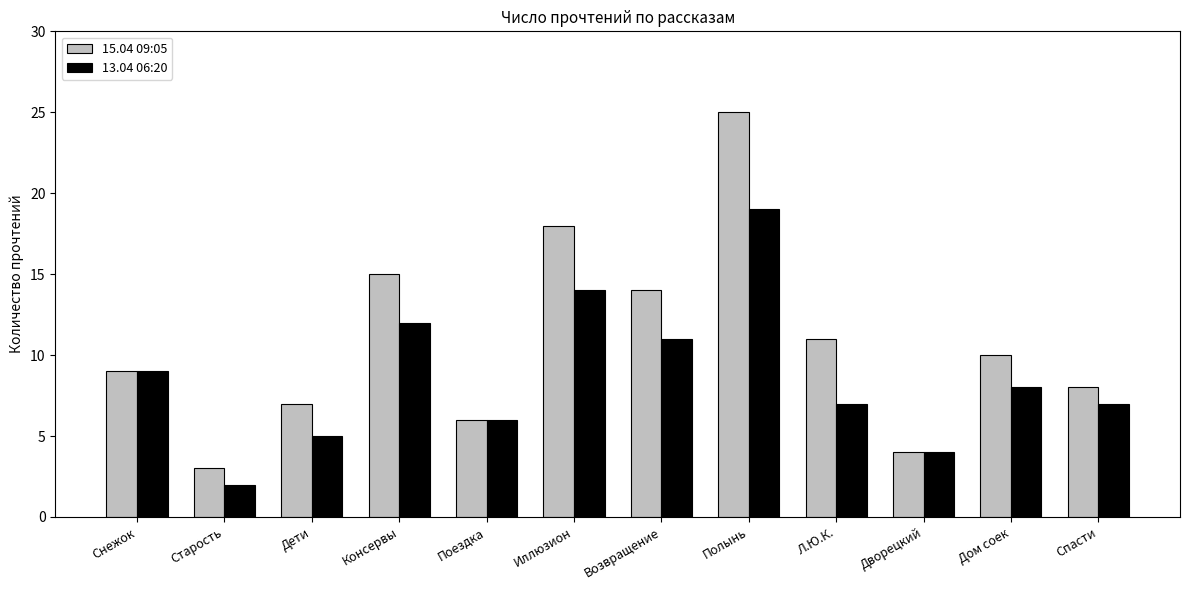

At which category is the sum across all series the highest?

Полынь